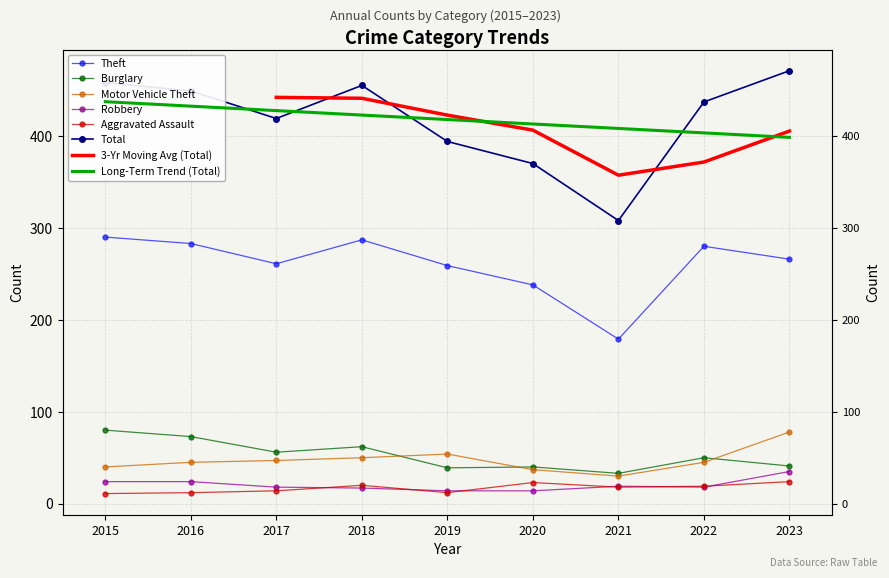

What is the difference between the highest and lowest values at 2023?

447